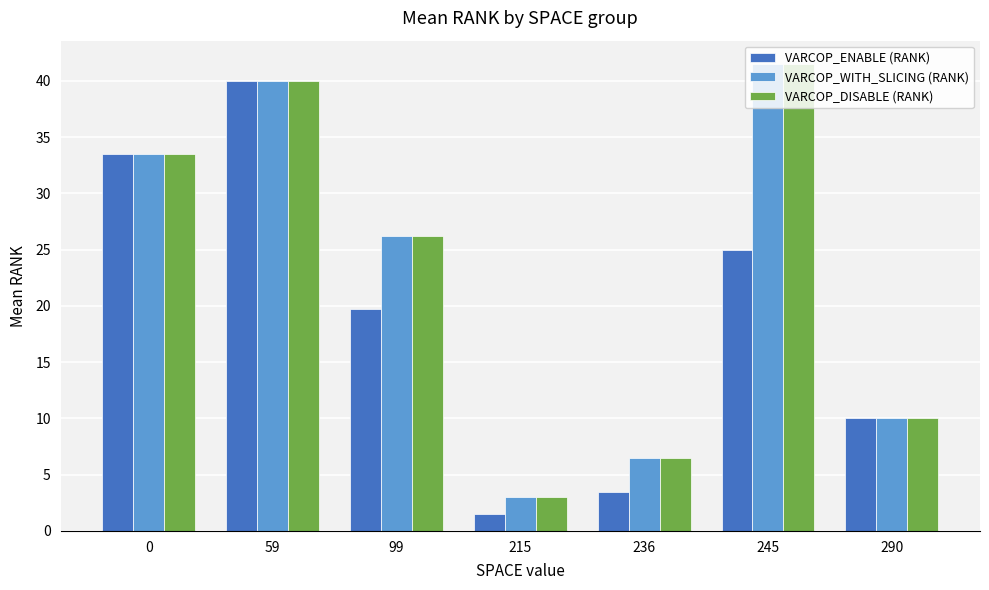

How many data points does each series have?

7